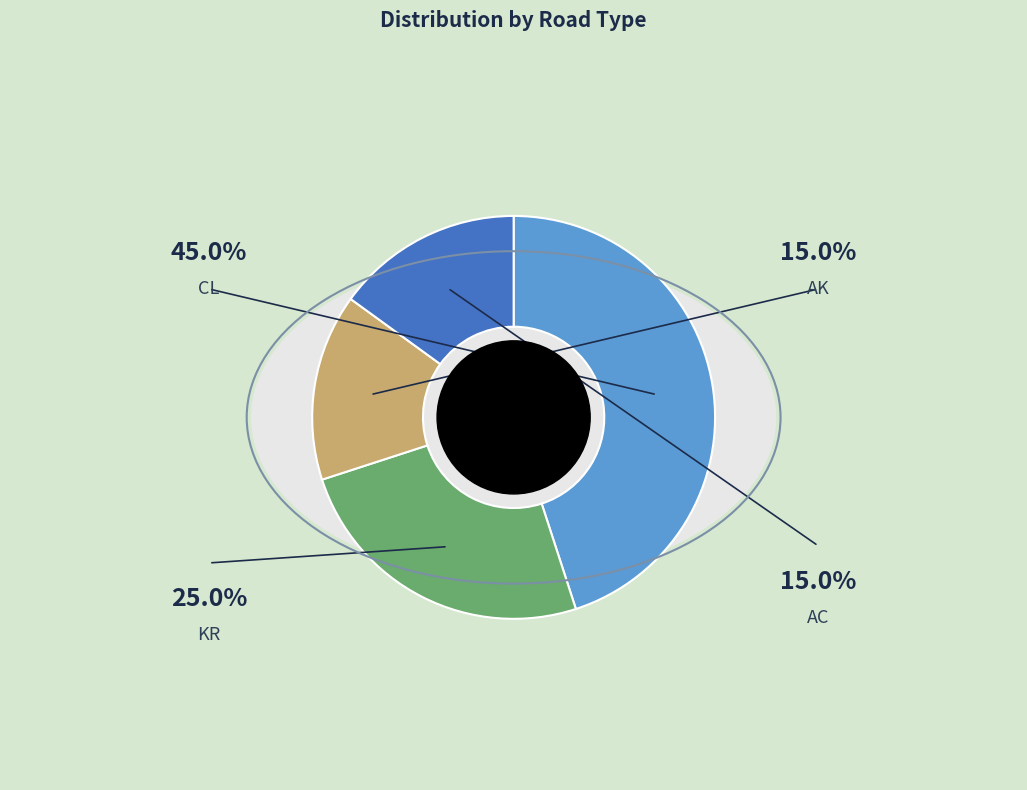

Rank the categories by value from highest to lowest.

CL, KR, AK, AC